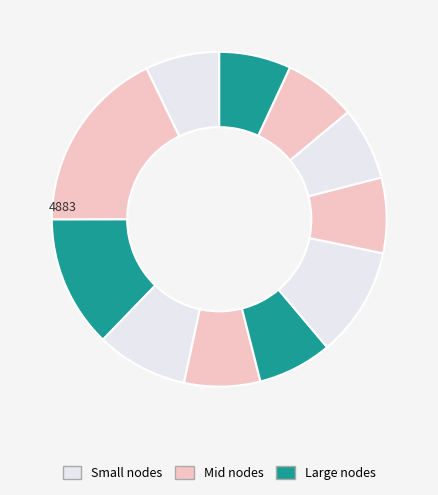

How many segments does this pie chart have?

11